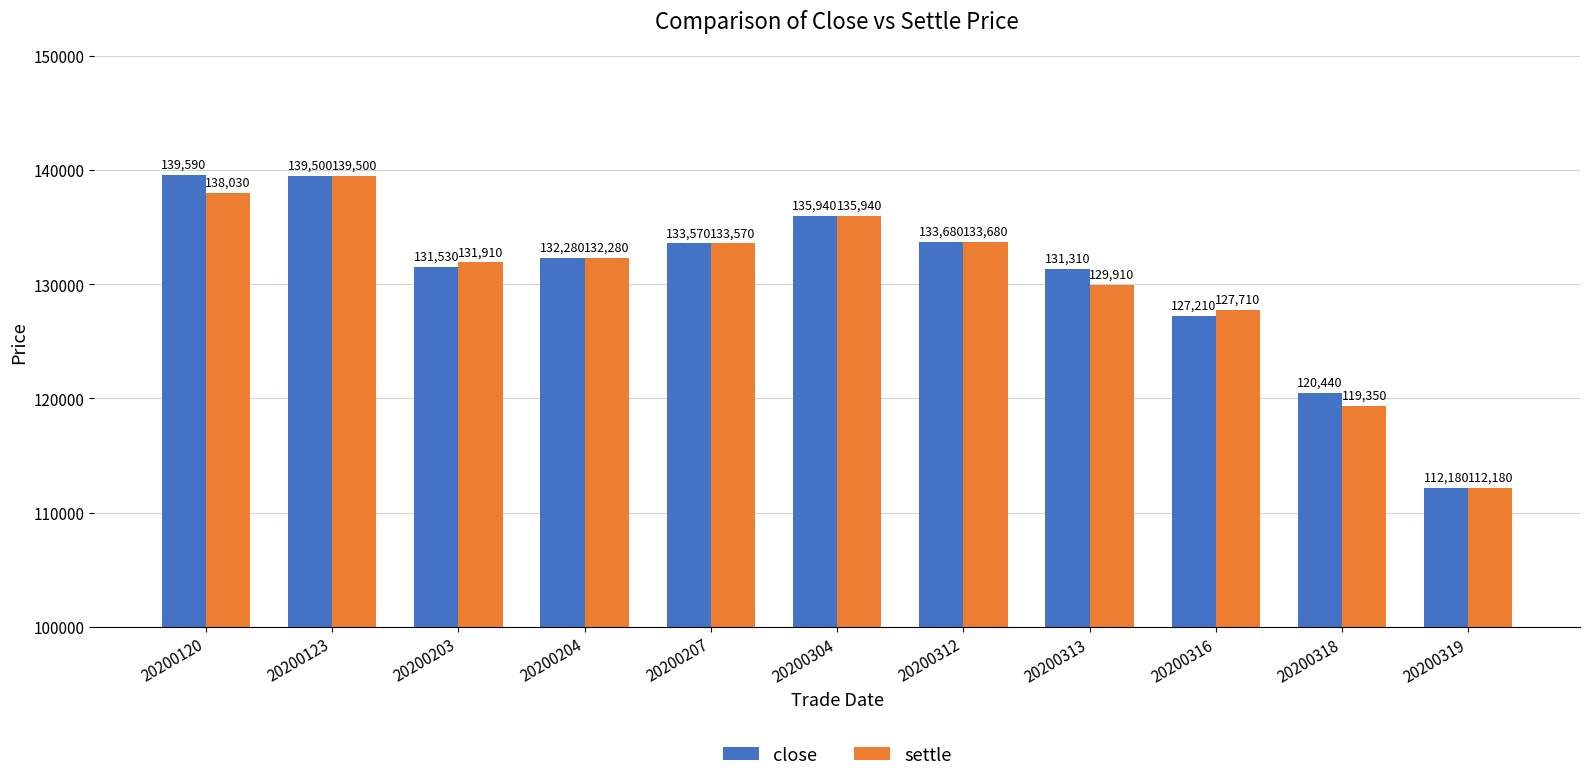

At how many categories does at least one series exceed 127251?

9